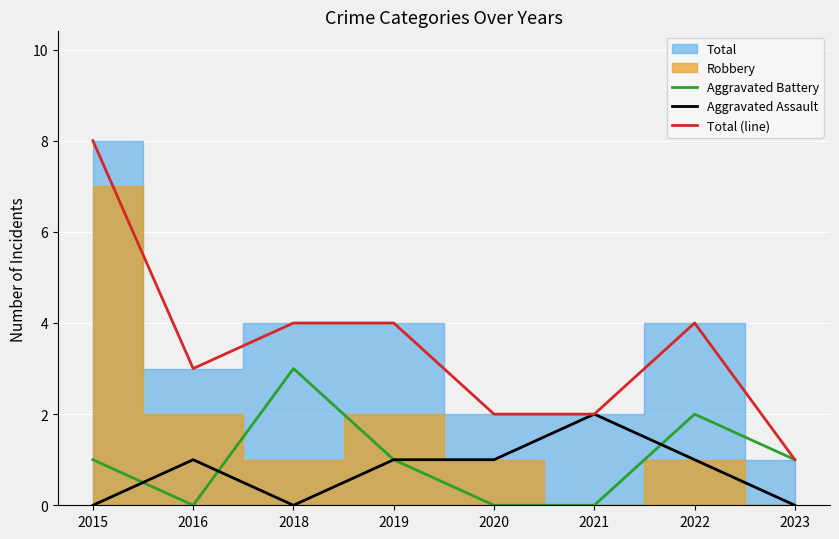

What is the total value across all series at 2020?

3